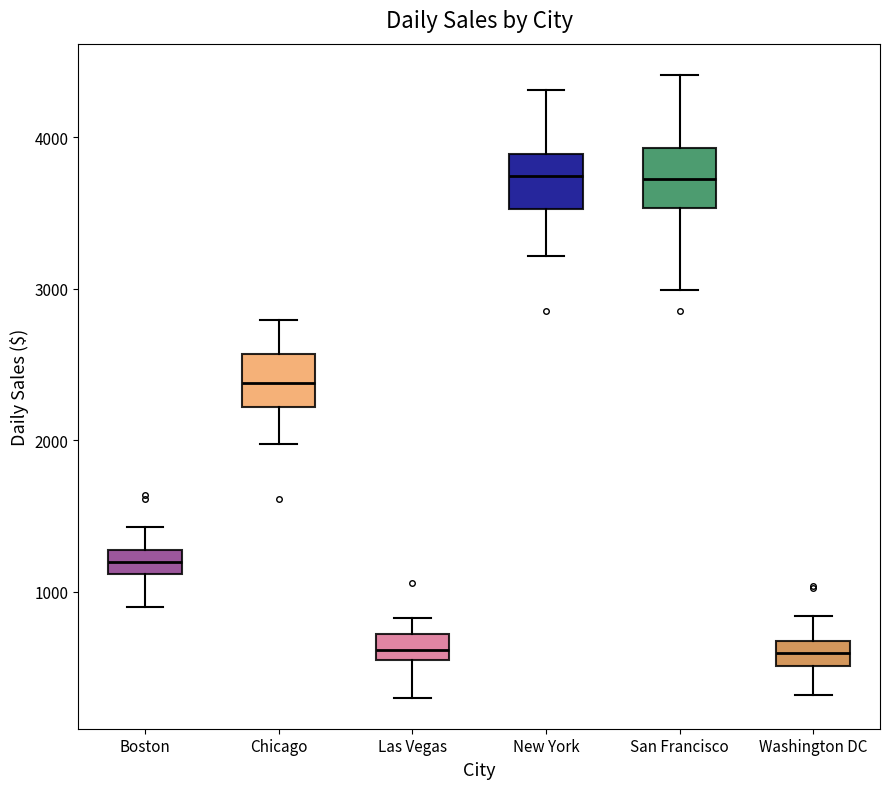

Reading left to right, transcribe this box plot: for each box, give where its median line is, the range the box spans, and where its two whiskers end, as read against the y-axis. The values are not printed on the chart, so give them approximately, as read against the axis.

Boston: median 1200, box 1100 to 1300, whiskers 900 to 1400
Chicago: median 2400, box 2200 to 2600, whiskers 2000 to 2800
Las Vegas: median 600, box 500 to 700, whiskers 300 to 800
New York: median 3700, box 3500 to 3900, whiskers 3200 to 4300
San Francisco: median 3700, box 3500 to 3900, whiskers 3000 to 4400
Washington DC: median 600, box 500 to 700, whiskers 300 to 800